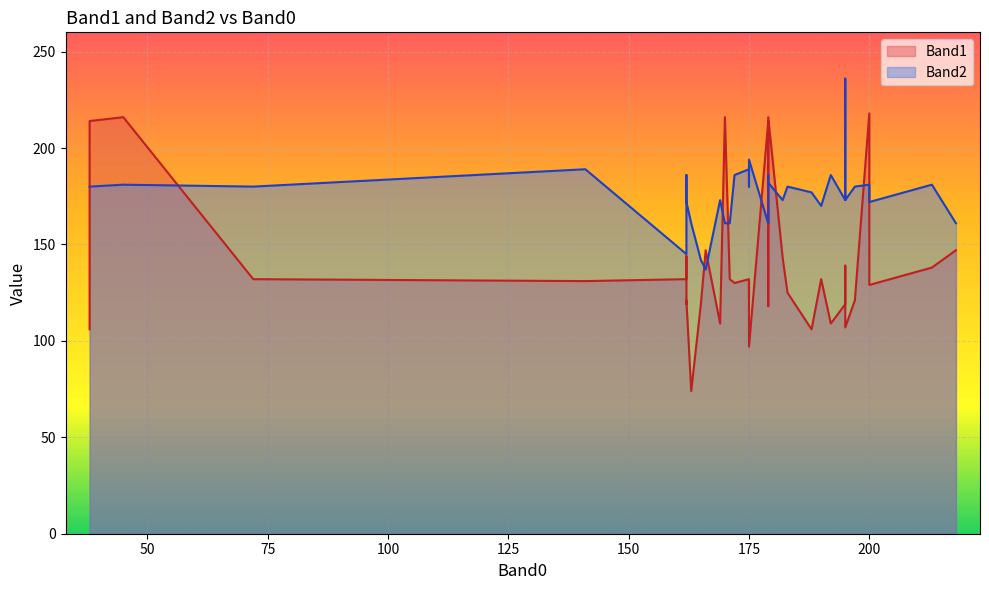

List the series in order of their overall mean, lowest first.

Band1, Band2